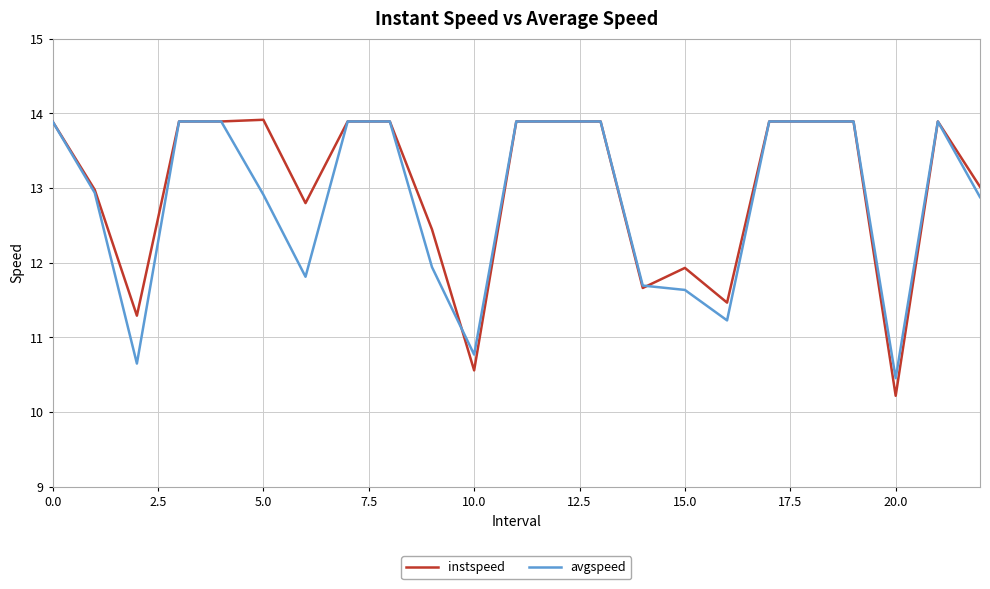

Which series has the widest spread of values?

instspeed